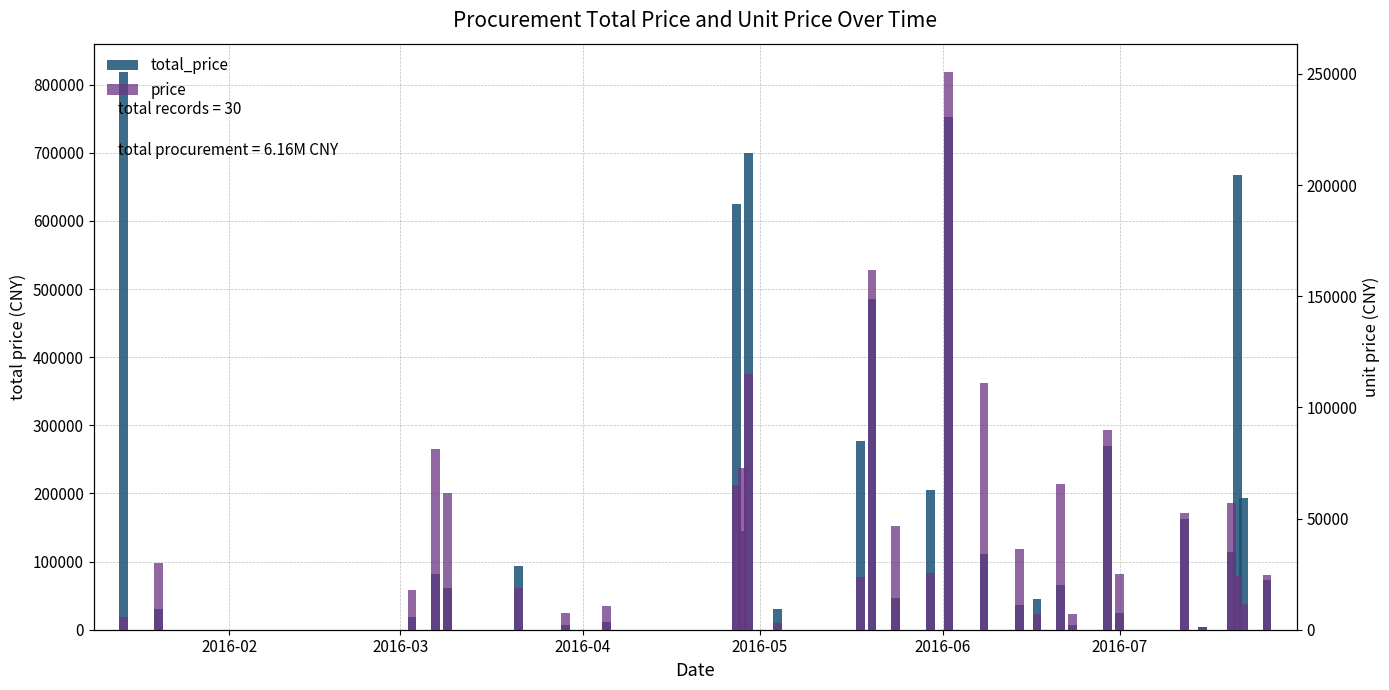

List the series in order of their overall mean, lowest first.

price, total_price